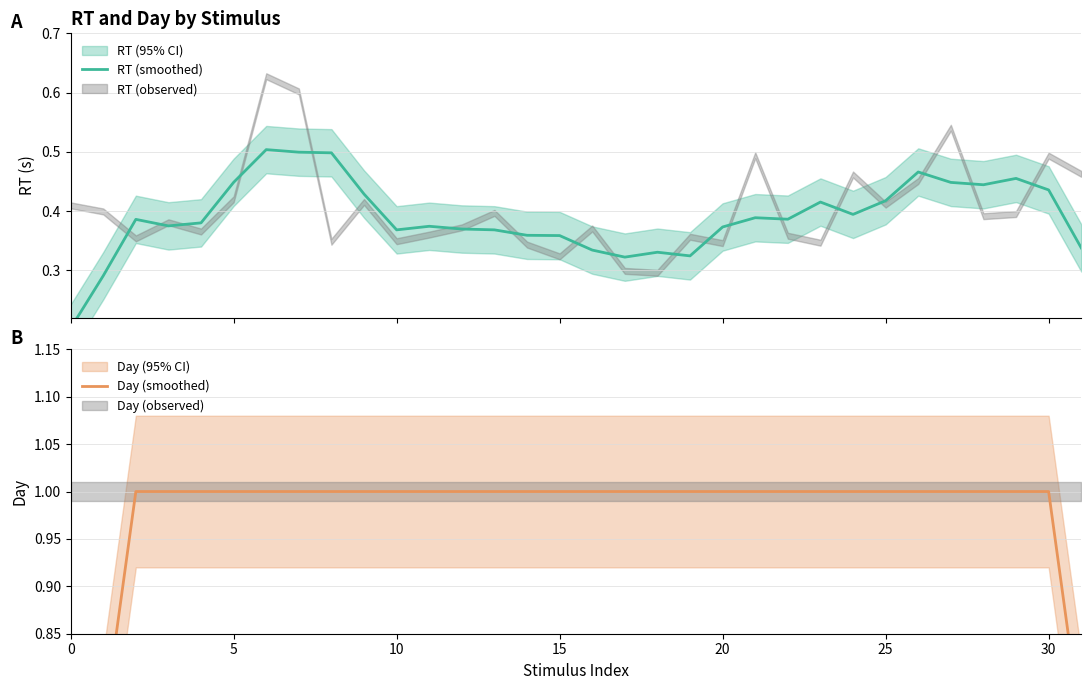

Does the chart have visible grid lines?

Yes